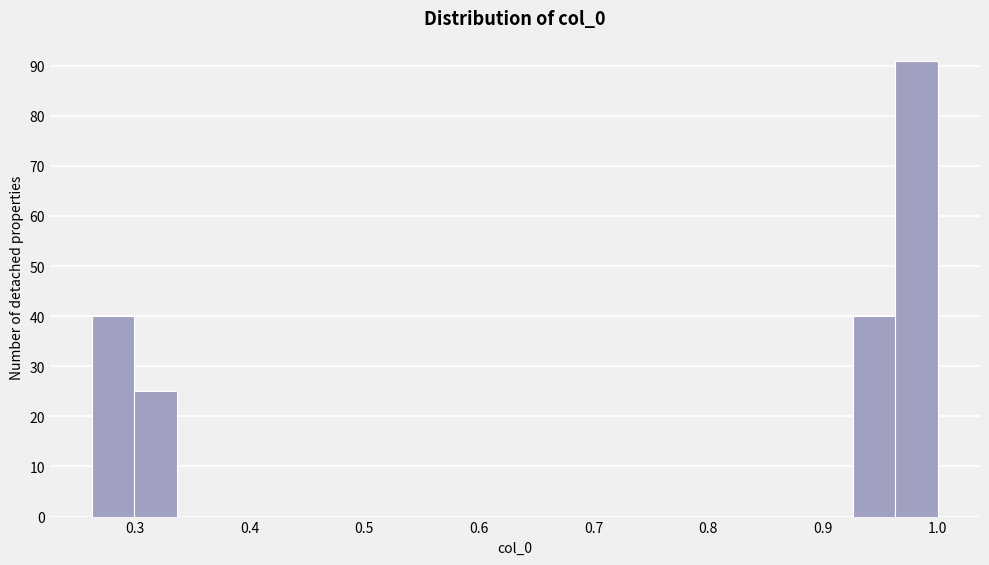

Around what value on the x-axis is the tallest bar? Give the approximate position of its centre, as read against the axis.

0.98